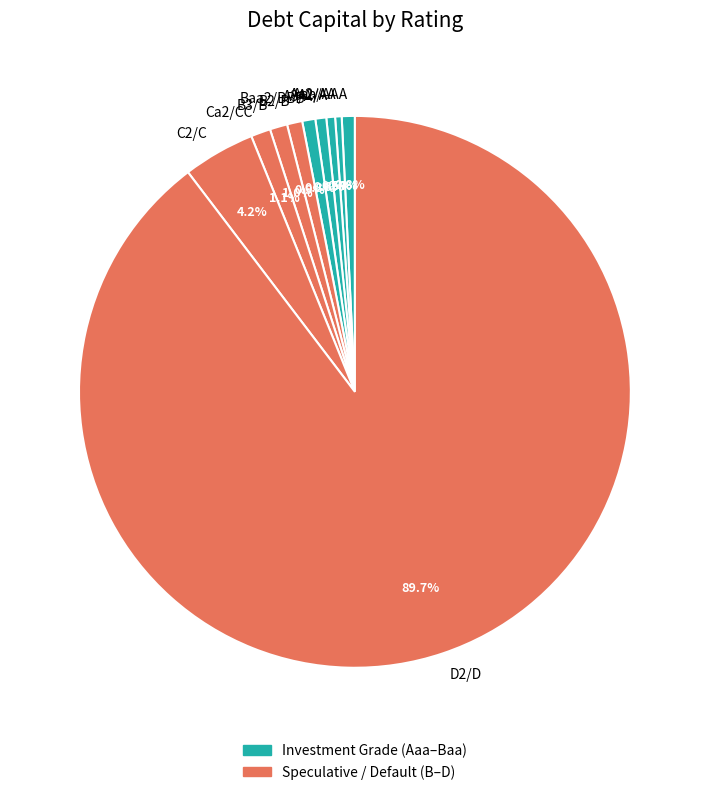

To the nearest percent, what portion does A3/A- represent?

1%